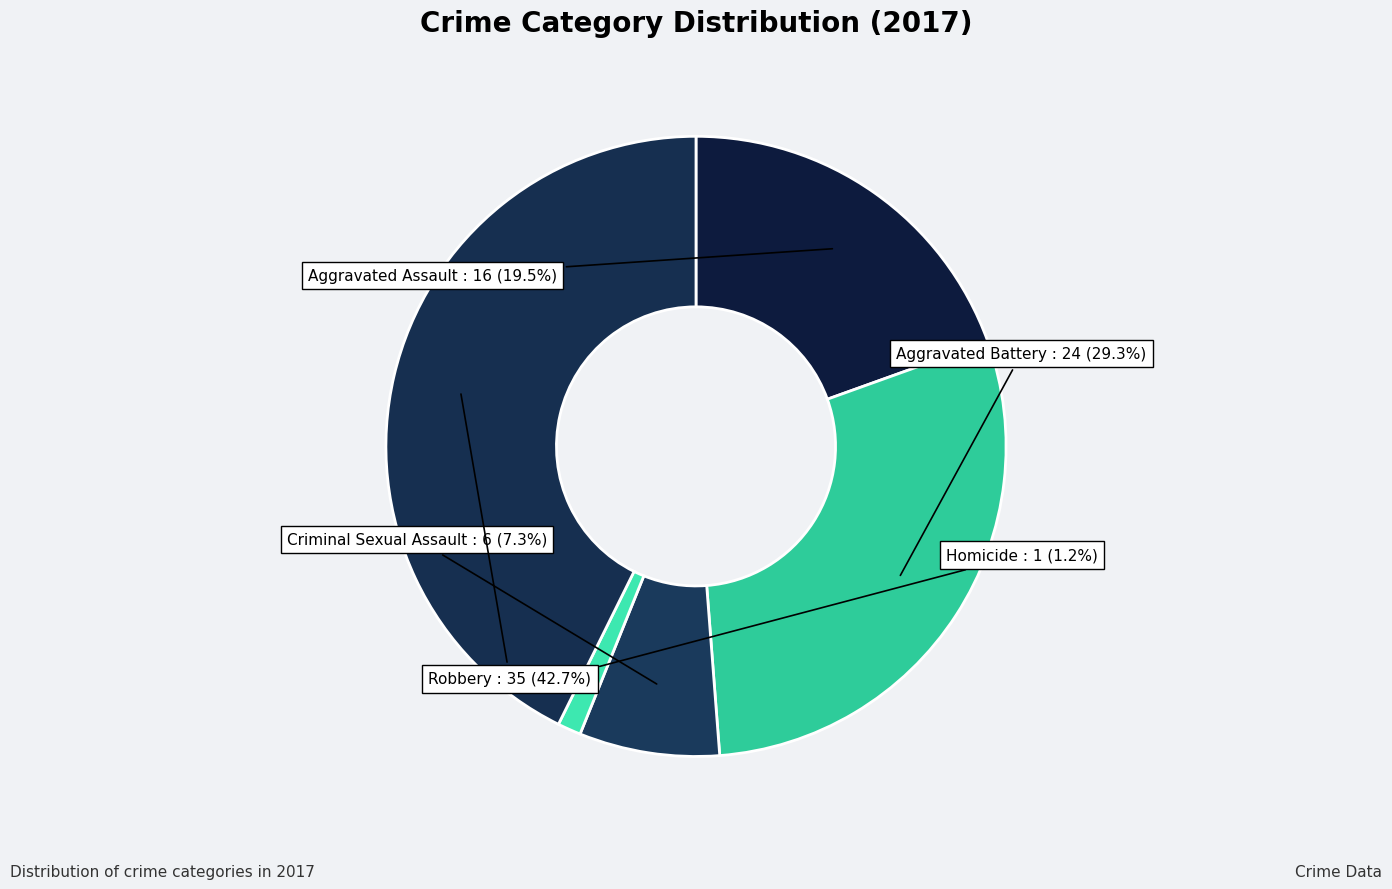

Count the number of slices in the pie.

5